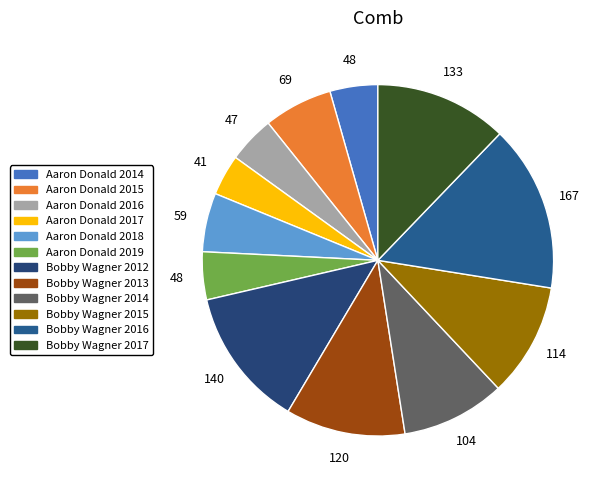

Combined, what portion of the pie is Bobby Wagner 2012 and Bobby Wagner 2015?

23.3%